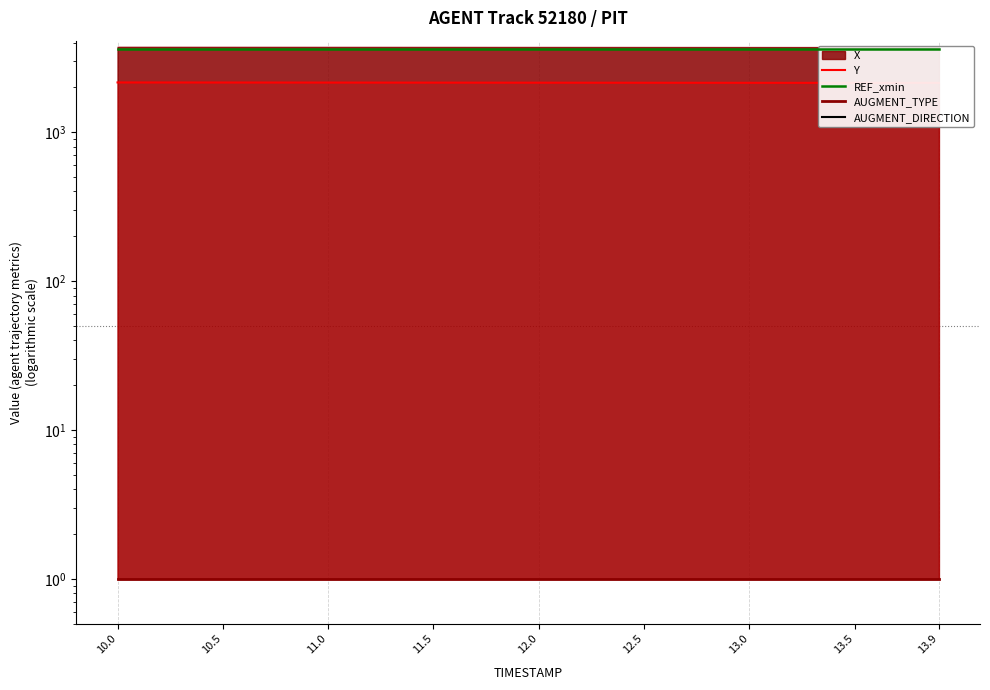

At 13.0, list the series in order from largest to smallest.

REF_xmin, Y, AUGMENT_TYPE, AUGMENT_DIRECTION